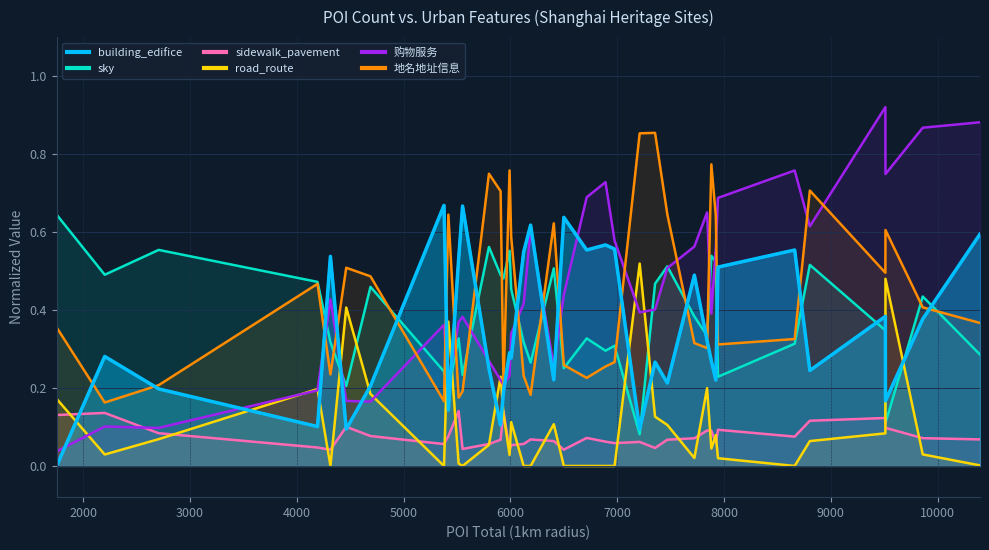

How many lines are shown in the chart?

6